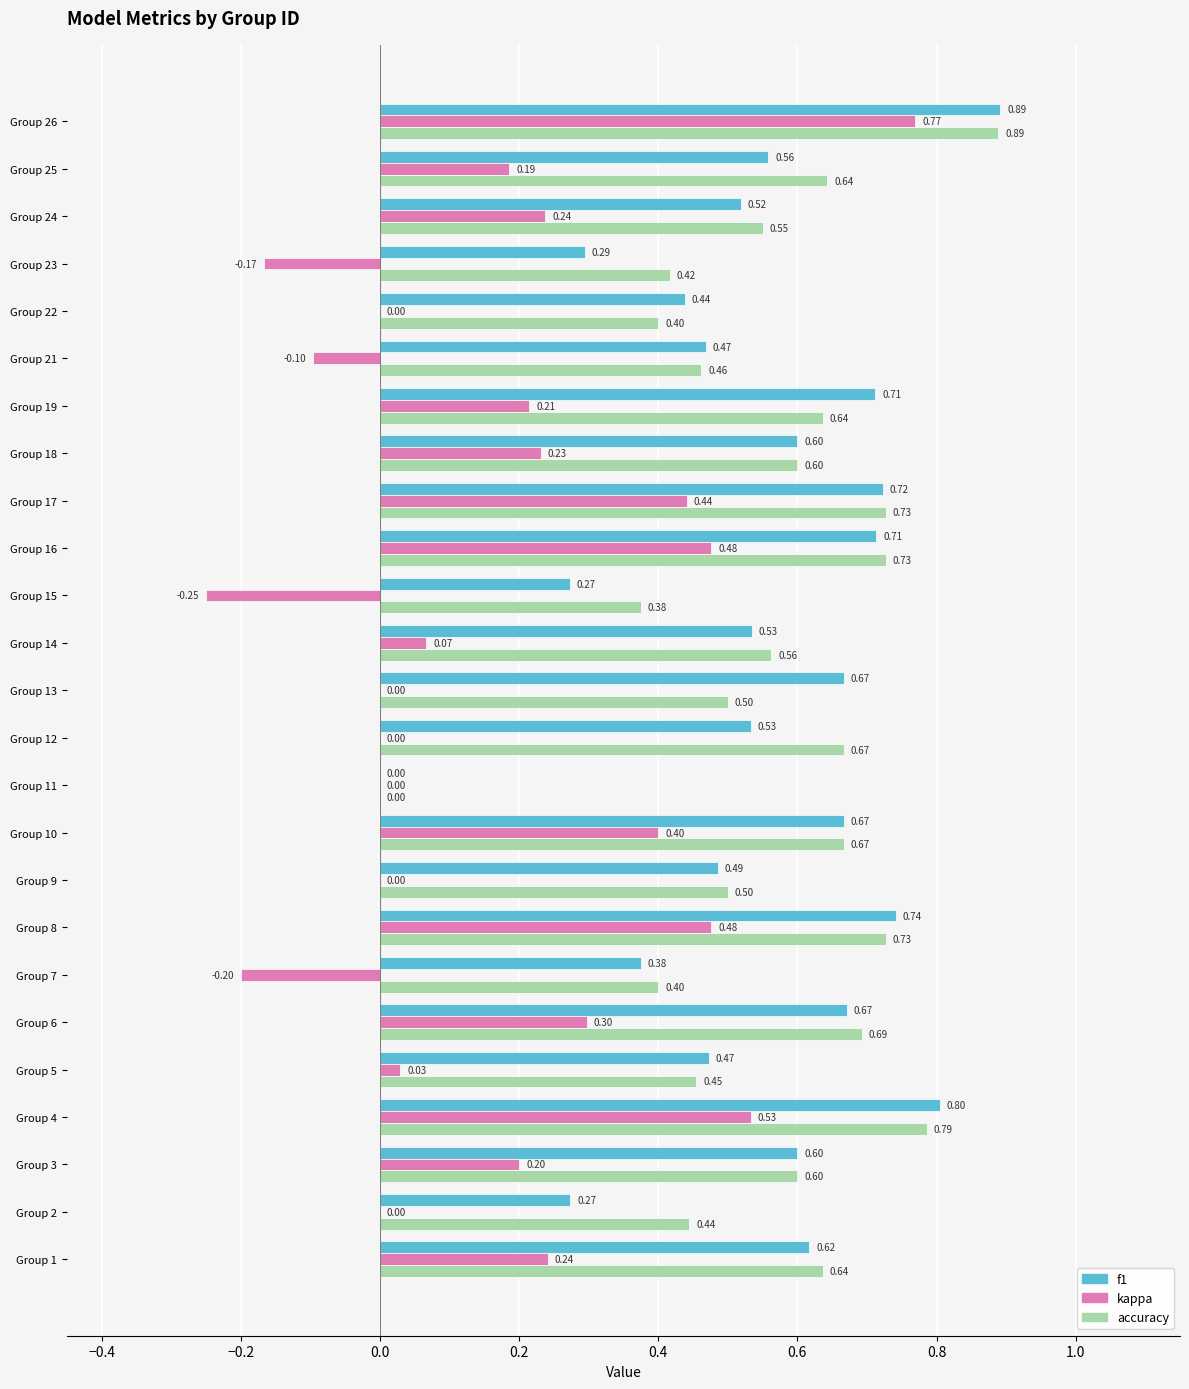

What is the total value across all series at Group 13?

1.2